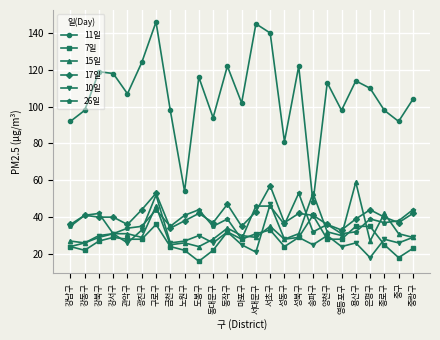

What is the difference between the highest and lowest values at 강남구?

68